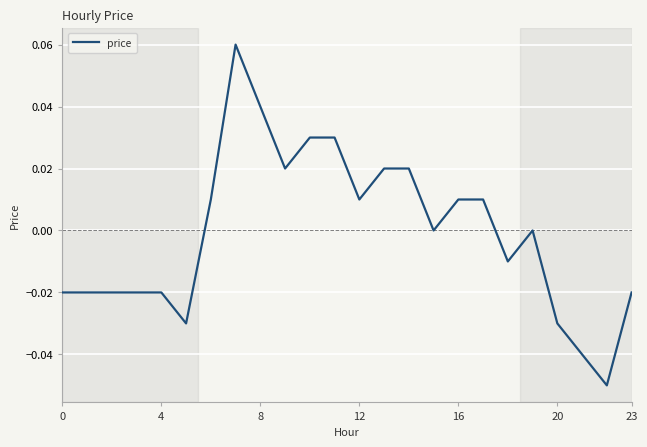

The chart shows a value of 0.1 at 8. True or false?

False